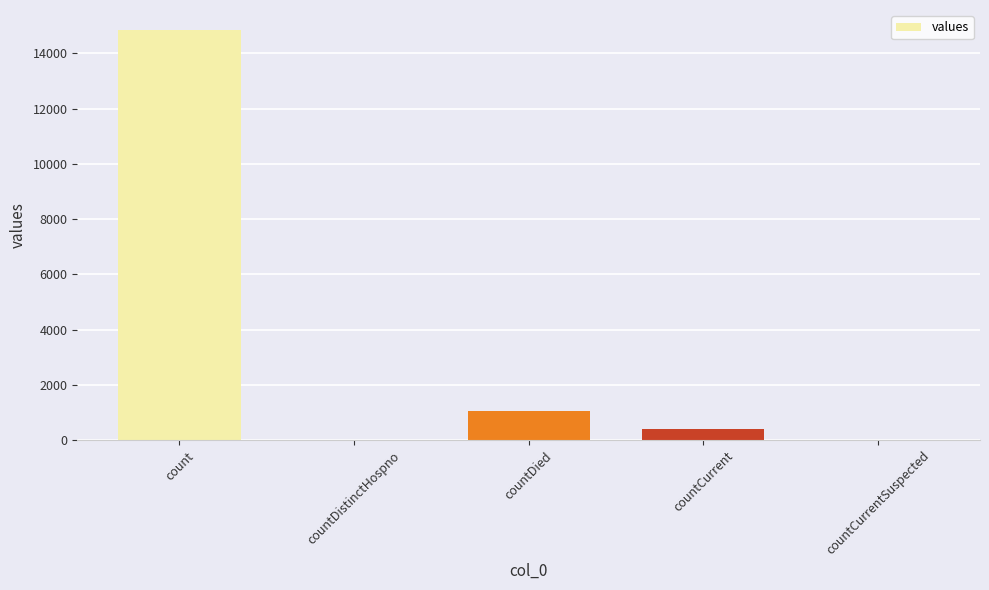

Count the number of data series in this chart.

1